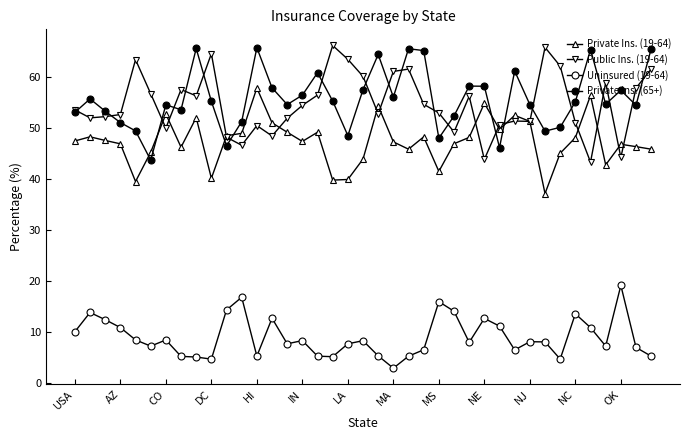

What is the highest value of the Private Ins. (65+) series?

65.7